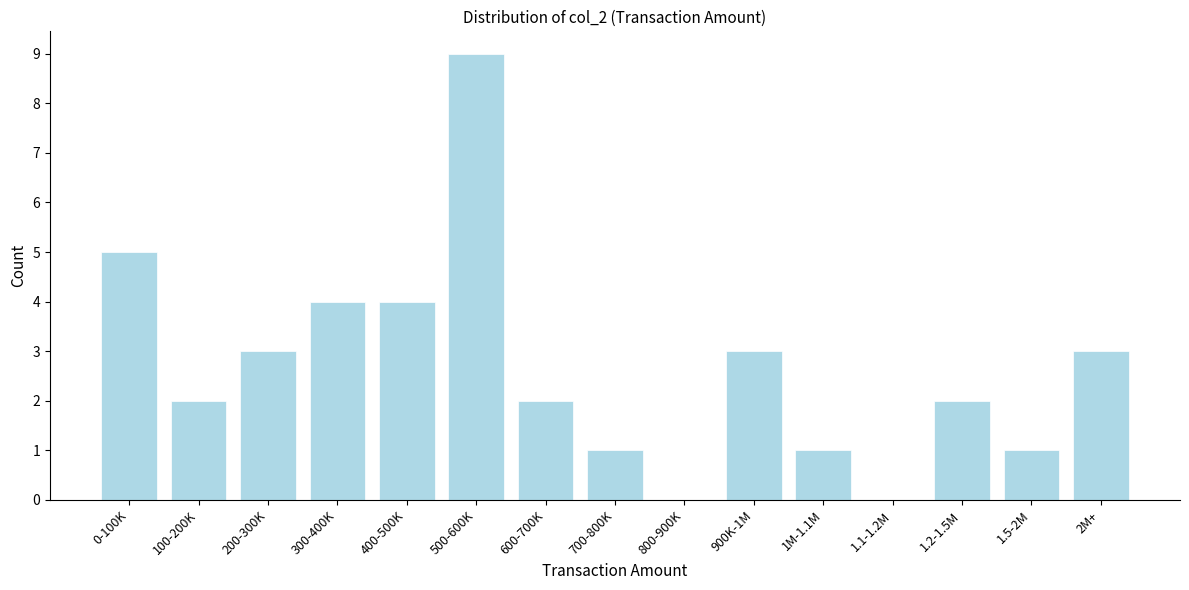

Reading left to right, extract all data points from this chart.

0-100K=5	100-200K=2	200-300K=3	300-400K=4	400-500K=4	500-600K=9	600-700K=2	700-800K=1	800-900K=0	900K-1M=3	1M-1.1M=1	1.1-1.2M=0	1.2-1.5M=2	1.5-2M=1	2M+=3